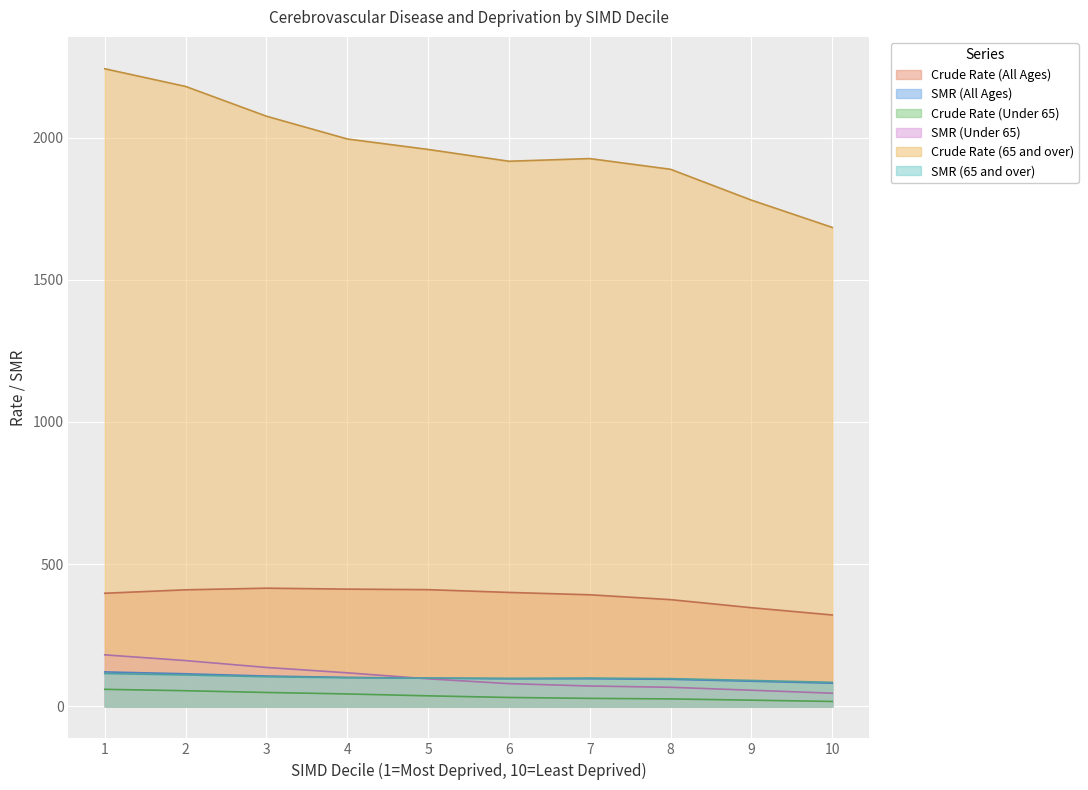

What is the difference between the maximum and minimum values in the Crude Rate (65 and over) series?

557.6